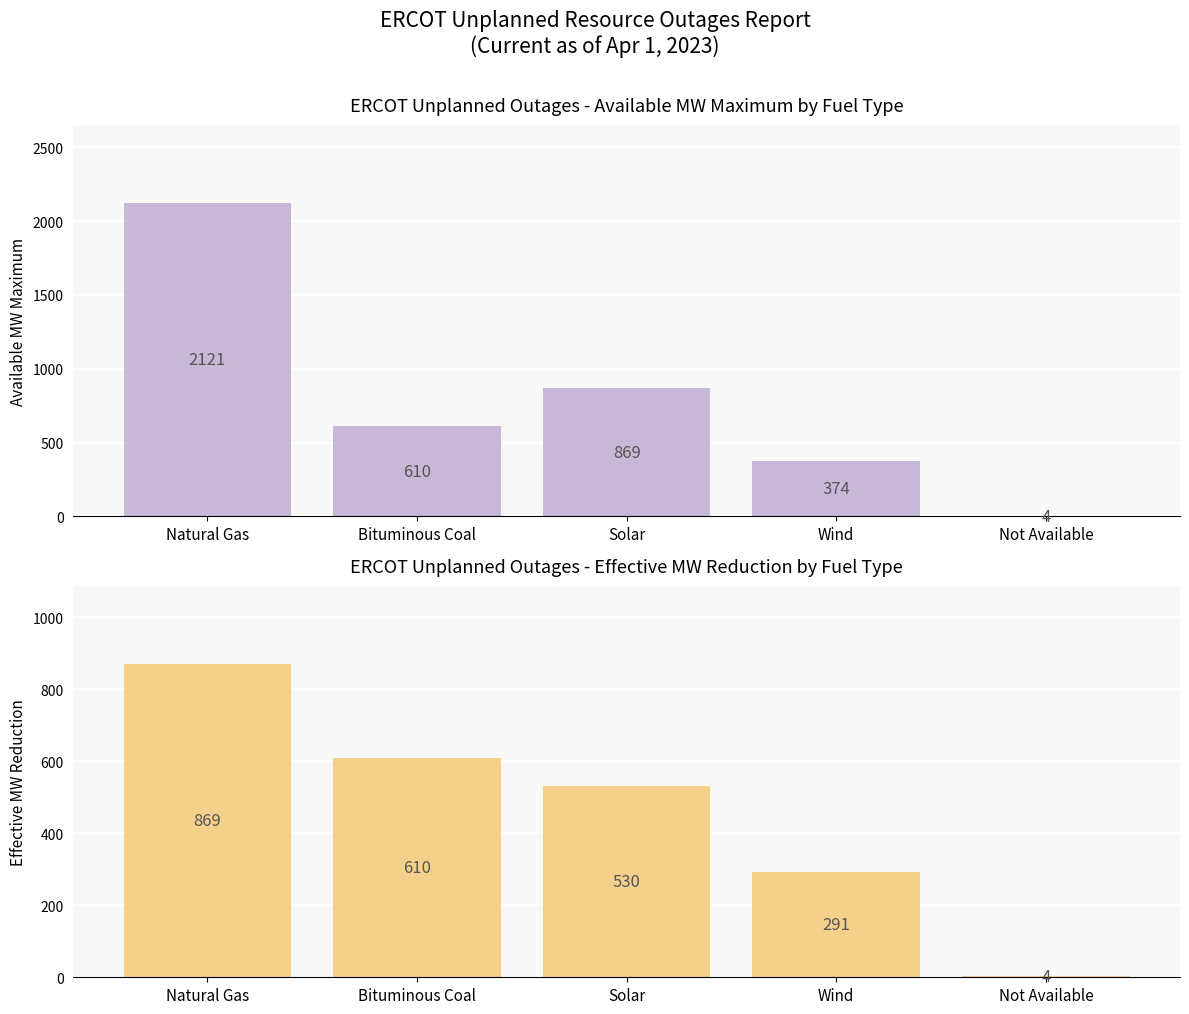

How many distinct data groups are displayed?

2